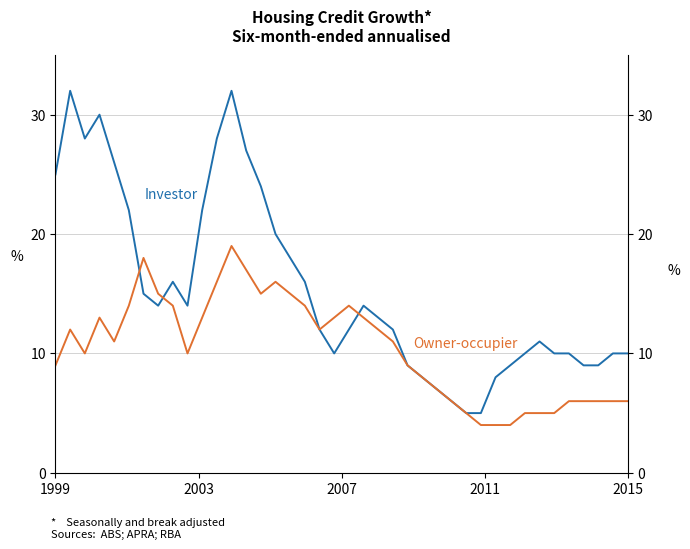

What is the difference between the maximum and second lowest values in the Investor series?

27